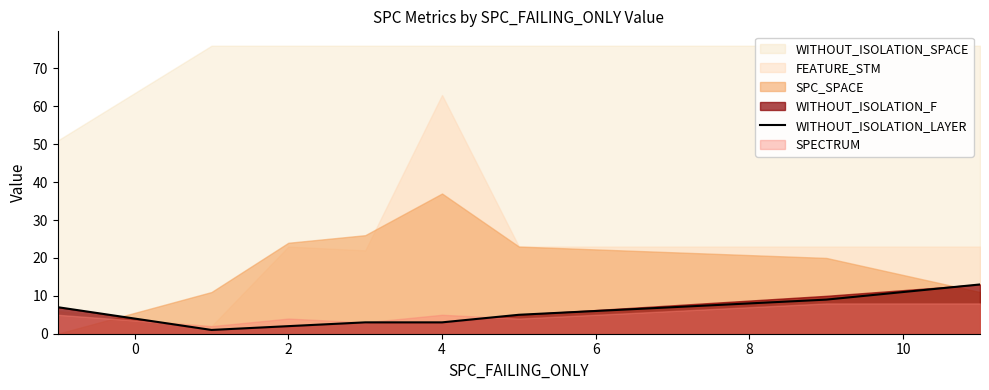

The value of WITHOUT_ISOLATION_LAYER at 4 is 3. True or false?

True